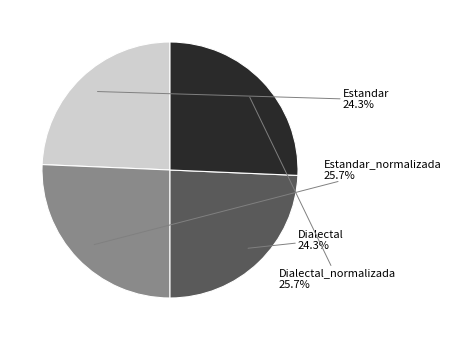

What percentage is the Dialectal_normalizada slice, to the nearest percent?

26%